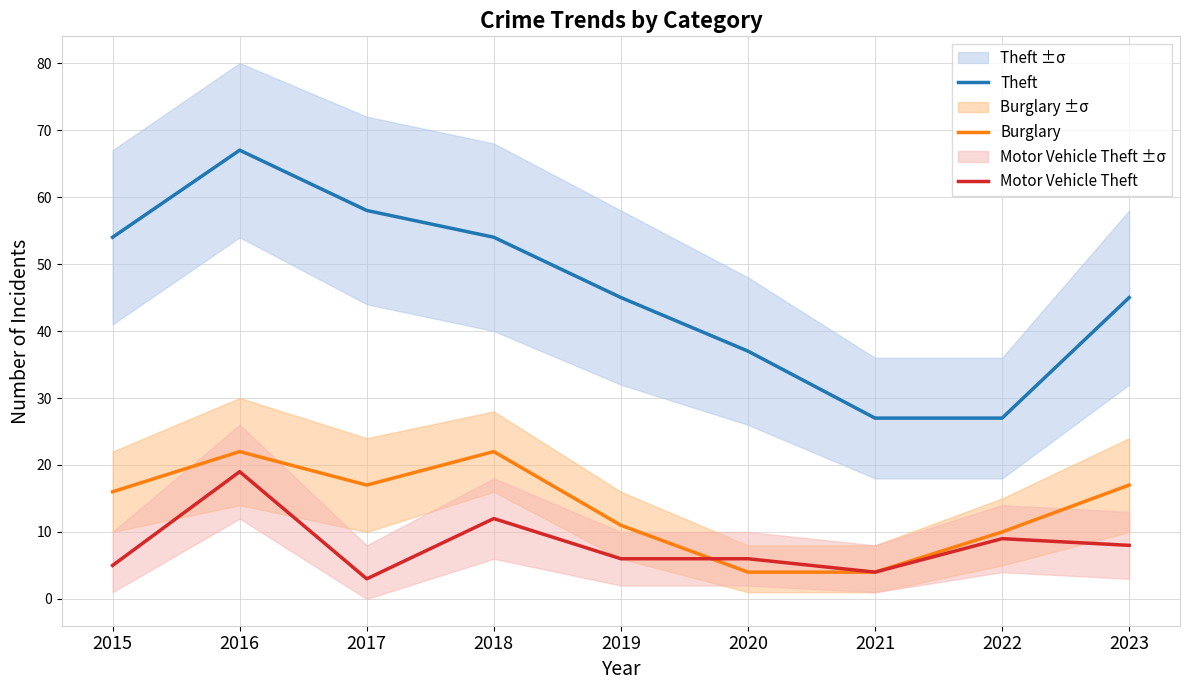

Which category has the highest value in the Motor Vehicle Theft series?

2016